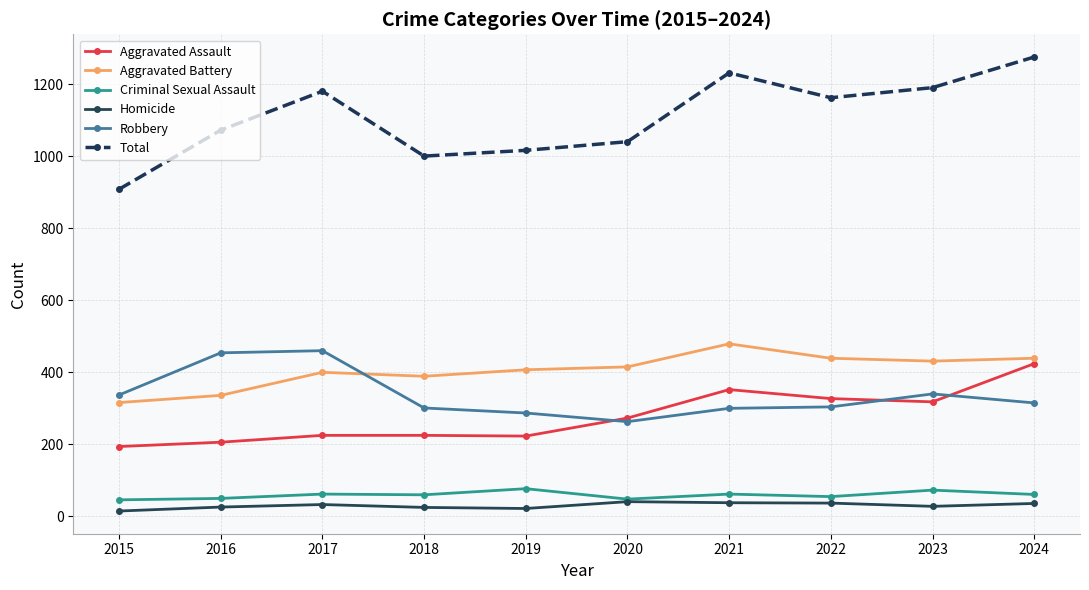

Which series has the largest total across all categories?

Total